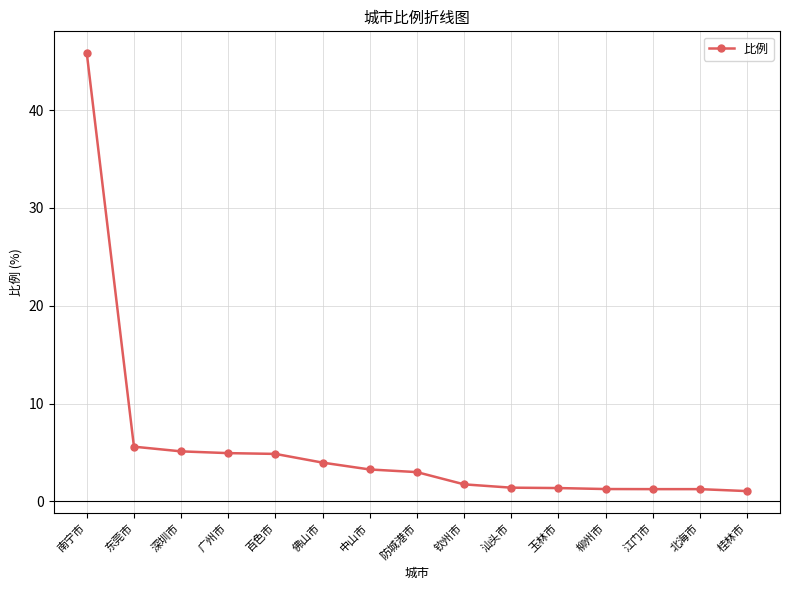

Is it true that the value at 北海市 is 1.3?

True